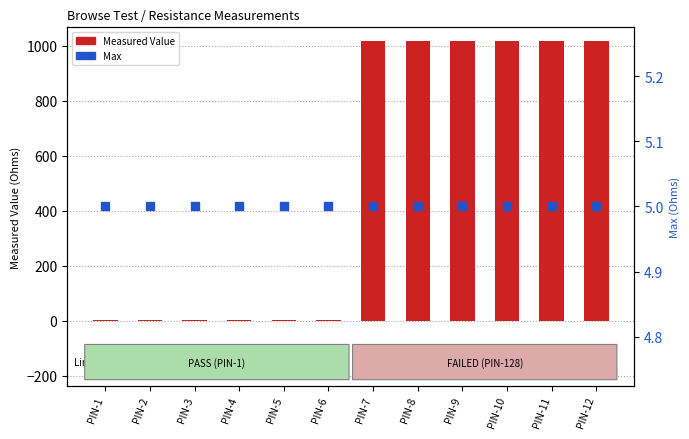

What are all the series names shown in the legend?

Measured Value, Max